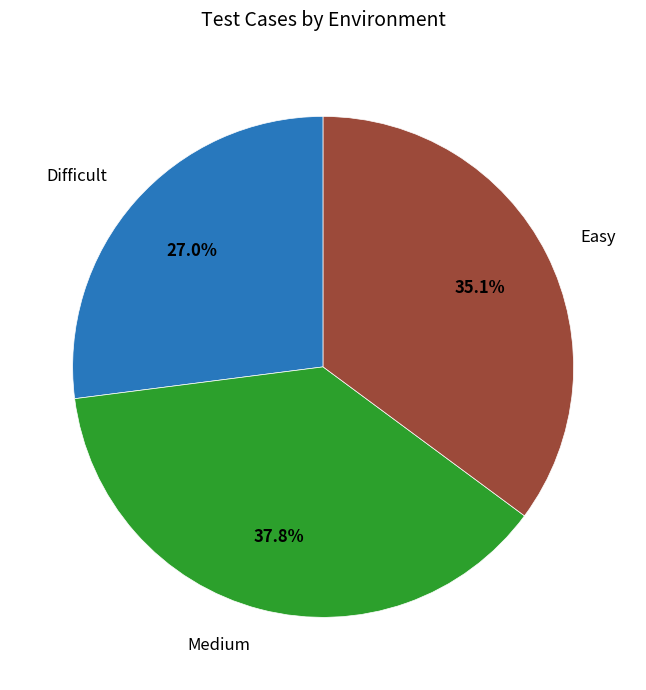

Does any single category account for the majority?

No